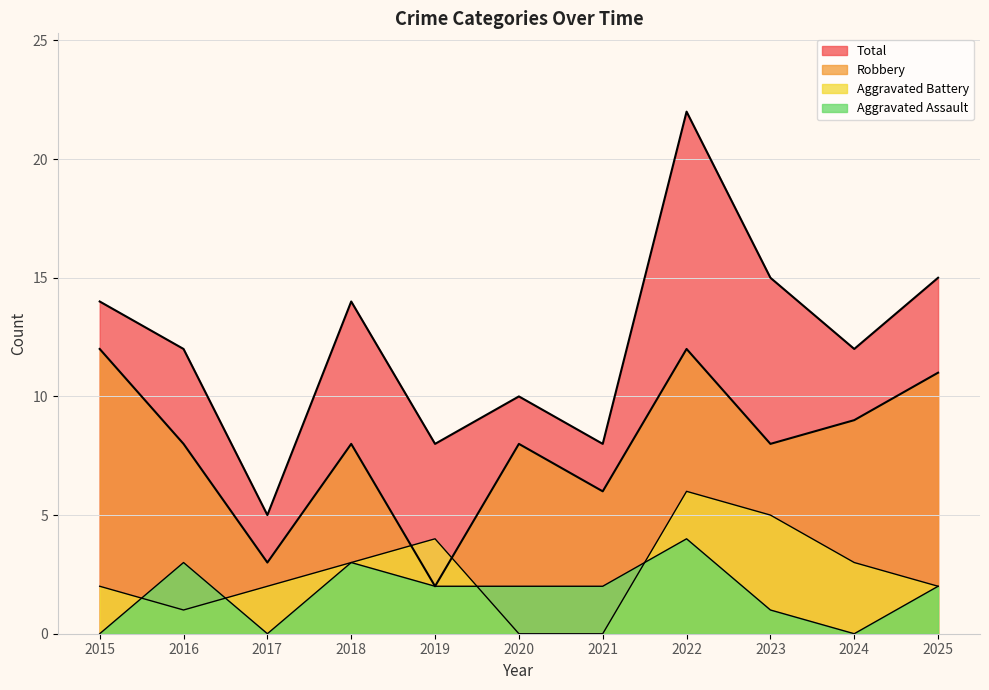

What is the maximum value shown in the chart?

22